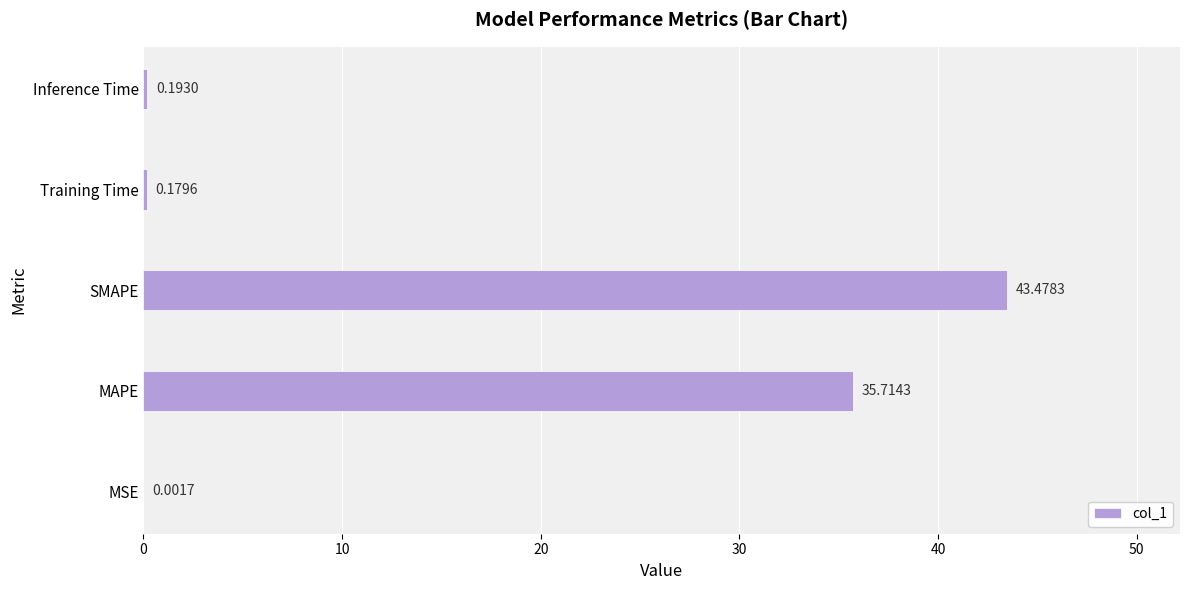

What is the sum of the values at SMAPE and MSE?

43.5